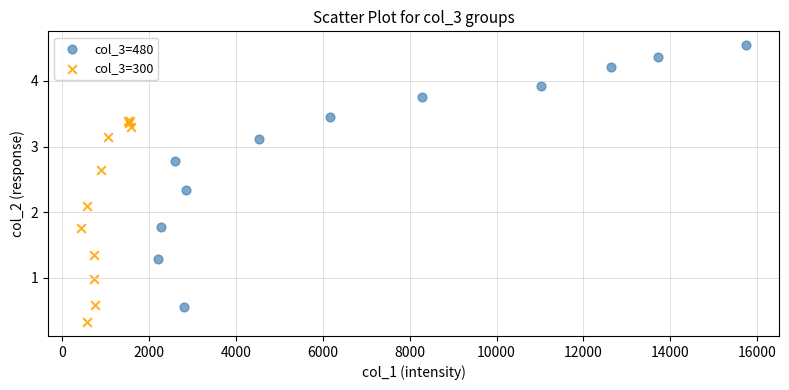

Which series contains the highest Y value?

col_3=480